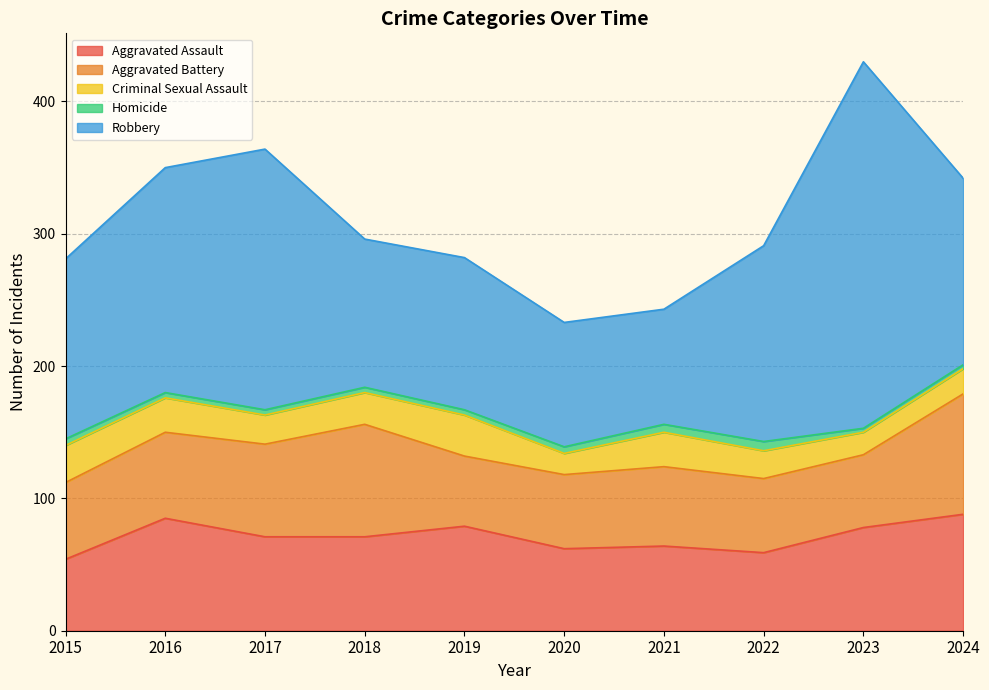

How many data points in Criminal Sexual Assault are less than 24?

5